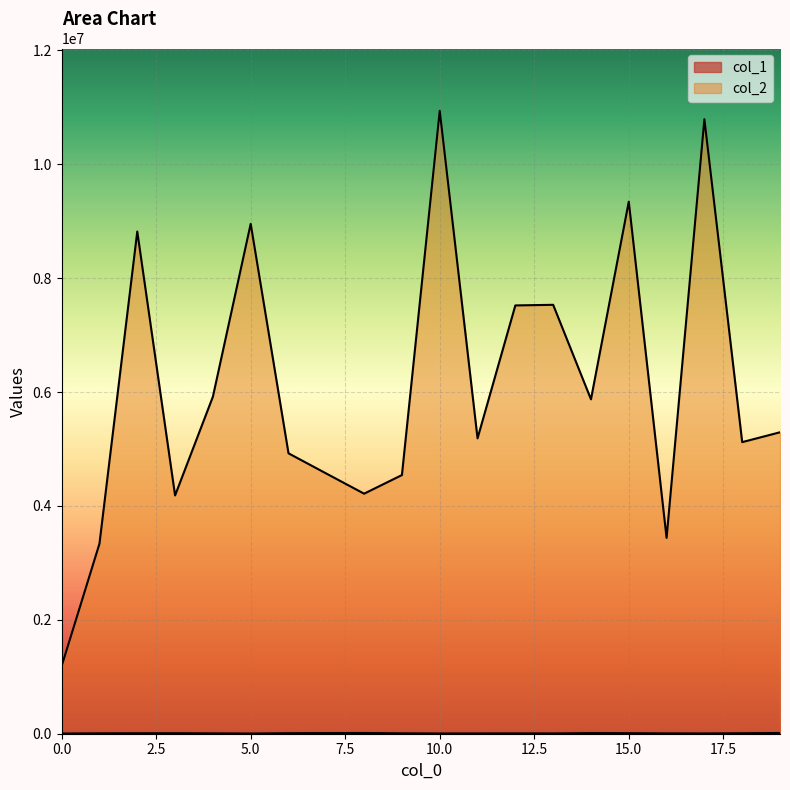

What is the difference between the maximum and minimum values in the col_2 series?

9751978